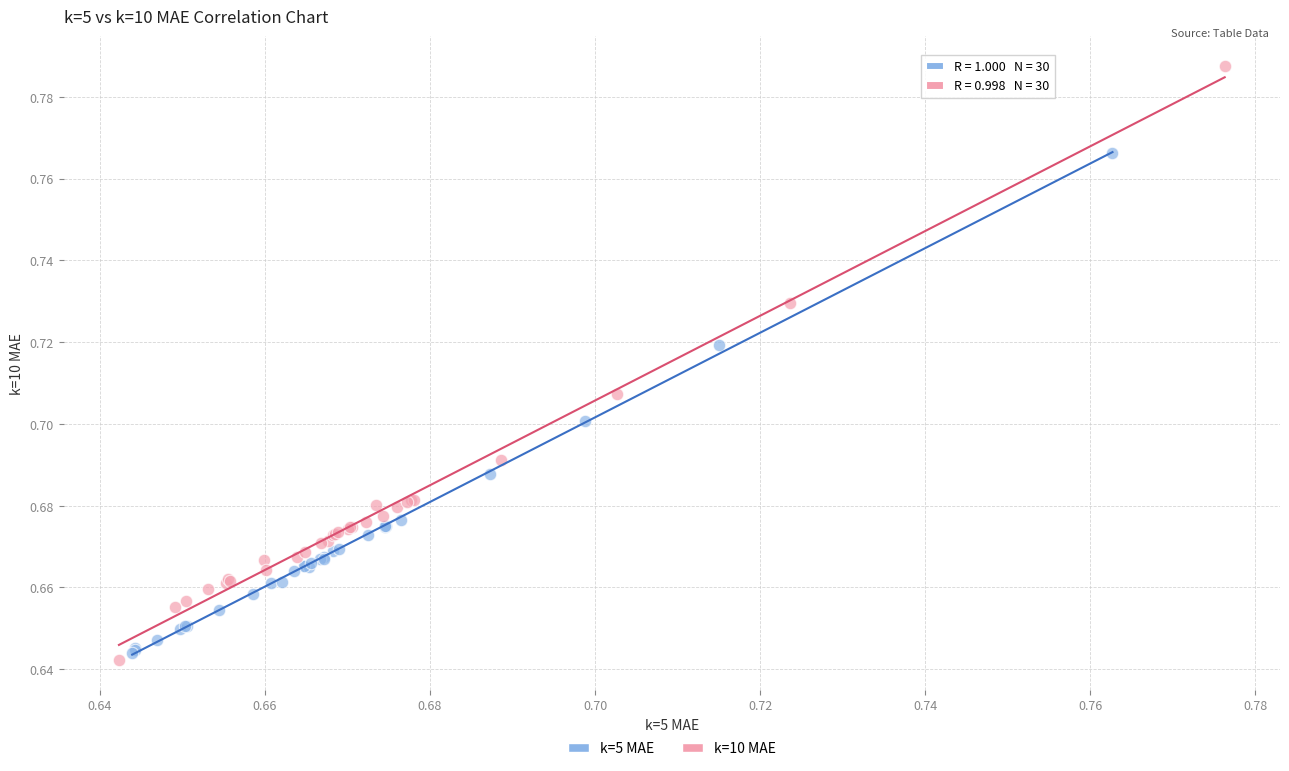

Which series reaches the minimum Y coordinate?

k=10 MAE